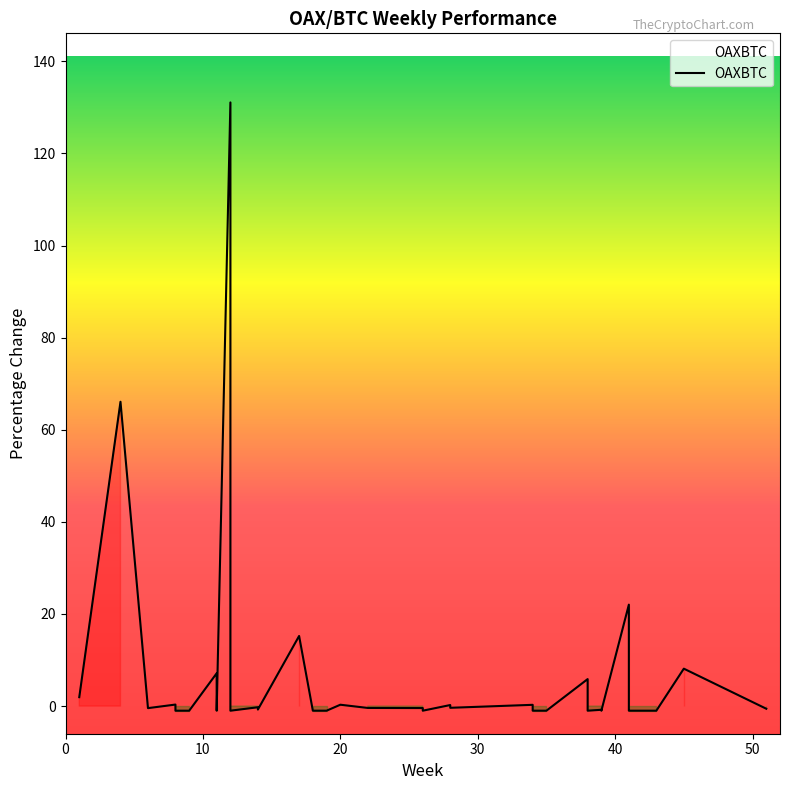

How many series are shown in this chart?

1